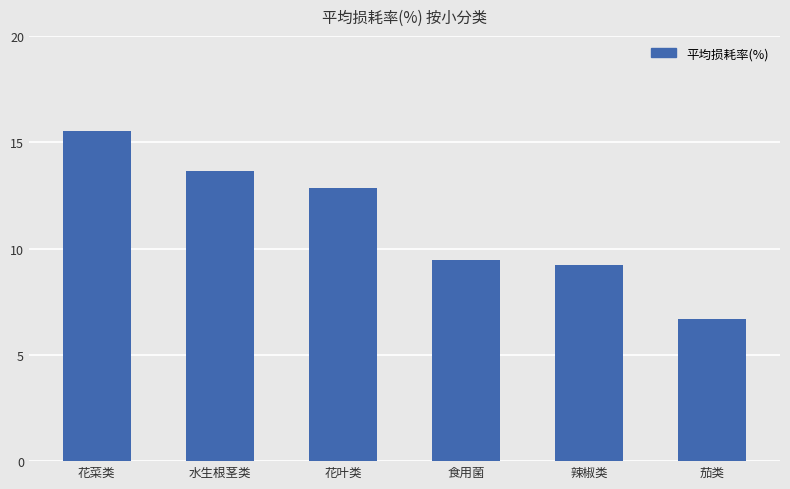

What is the label of the 6th bar from the left?

茄类